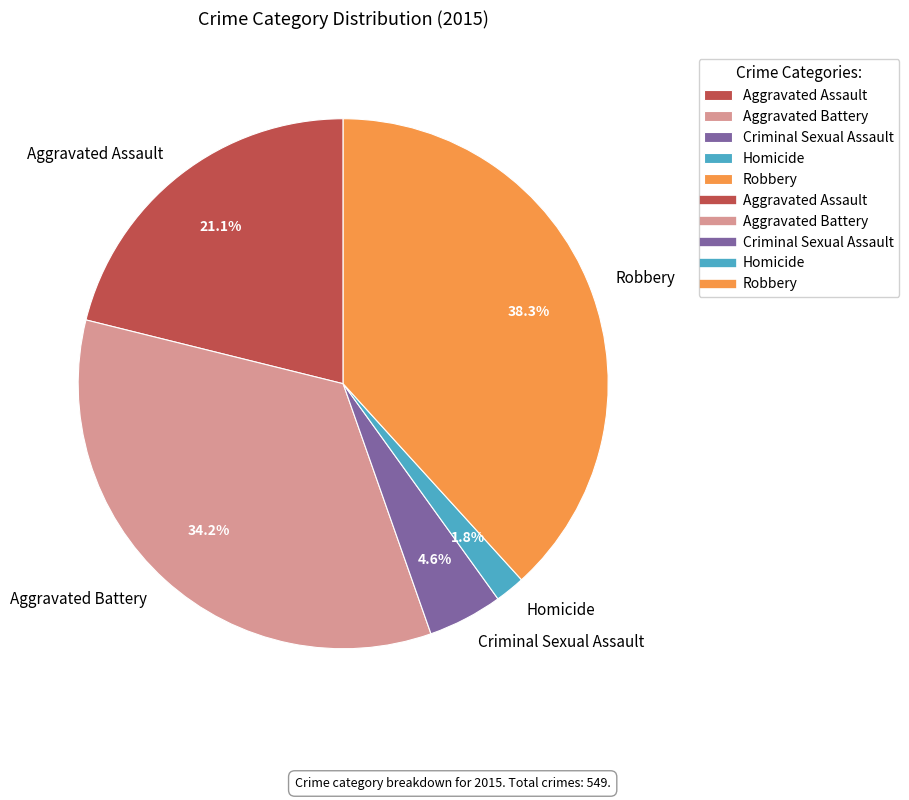

To the nearest percent, what percentage of the pie is Robbery?

38%